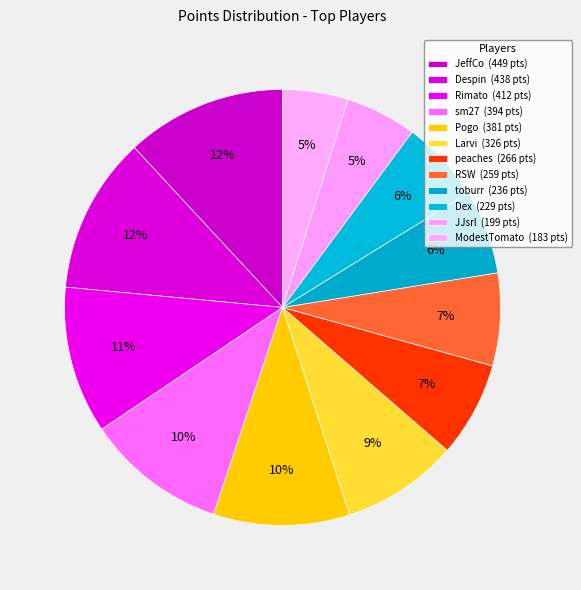

To the nearest percent, what is the combined percentage of toburr and Larvi?

15%